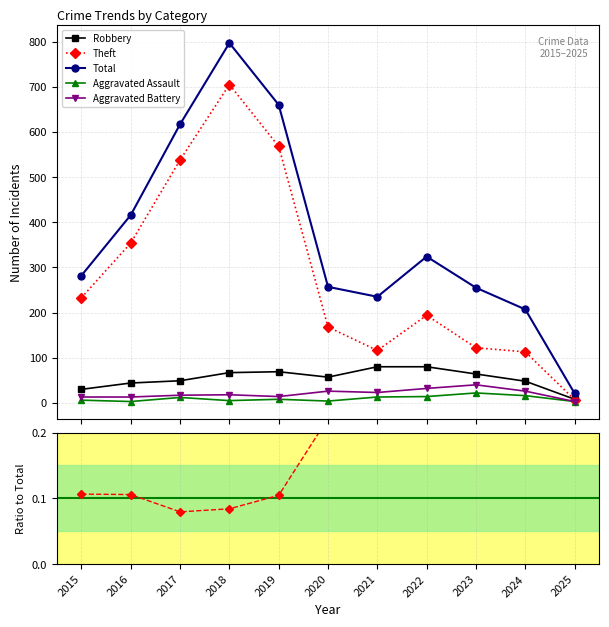

What is the greatest value displayed?

797.0